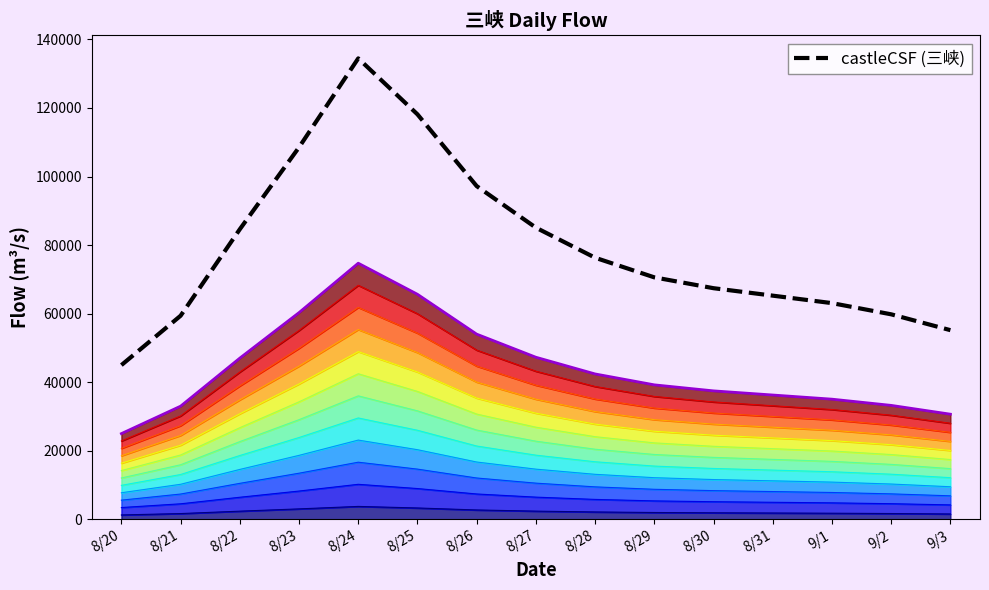

List the series in order of their overall mean, highest first.

castleCSF (三峡), 三峡d